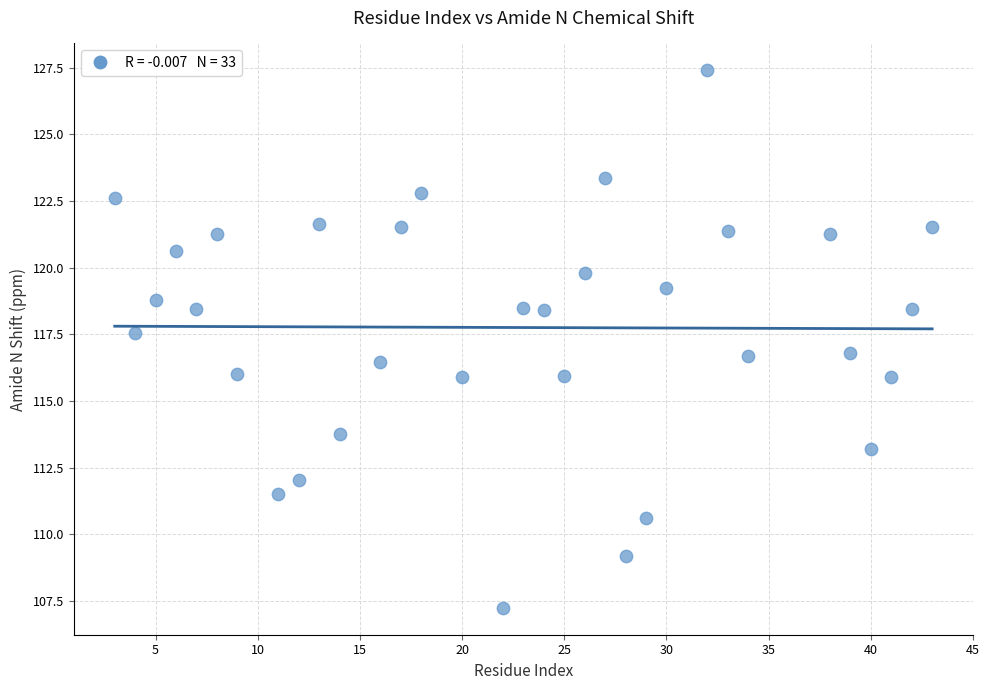

What is the range of Y values (max minus min)?

20.2